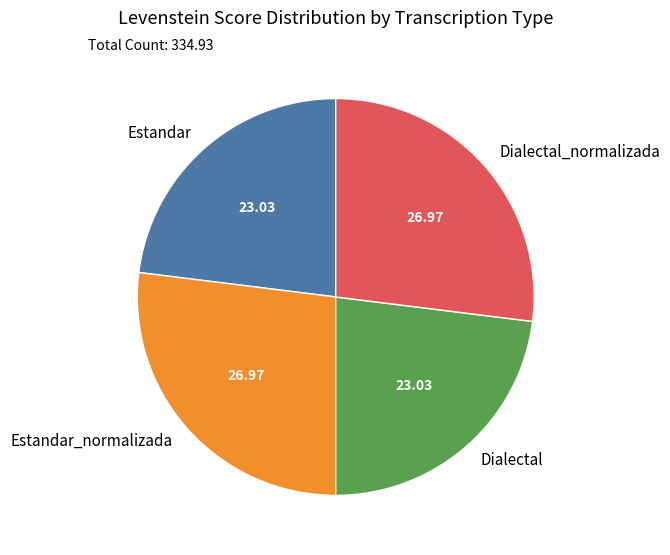

Does any single category account for the majority?

No